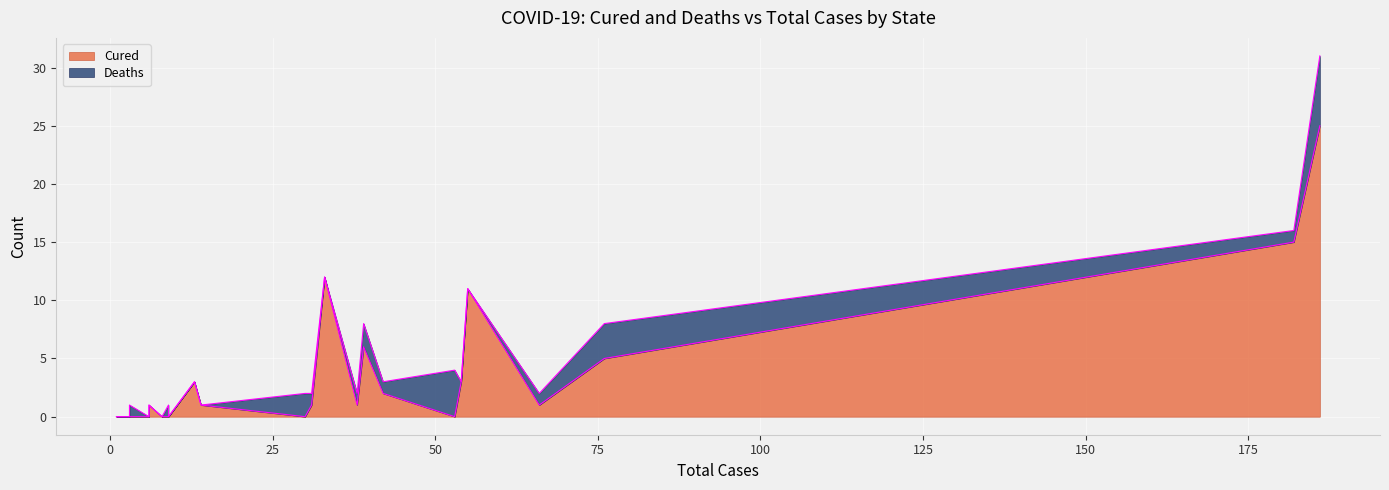

List the labels in order of Deaths value, smallest first.

Andhra Pradesh, Andaman and Nicobar Islands, Chandigarh, Chhattisgarh, Goa, Haryana, Ladakh, Manipur, Mizoram, Odisha, Puducherry, Rajasthan, Uttarakhand, Uttar Pradesh, Bihar, Himachal Pradesh, Jammu and Kashmir, Kerala, Punjab, Tamil Nadu, Telengana, Delhi, Madhya Pradesh, Karnataka, Gujarat, Maharashtra